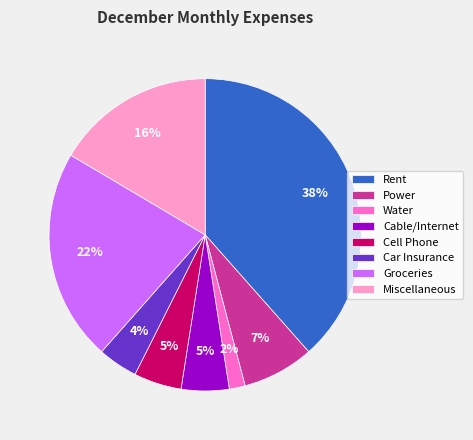

Between Rent and Cable/Internet, which is larger?

Rent